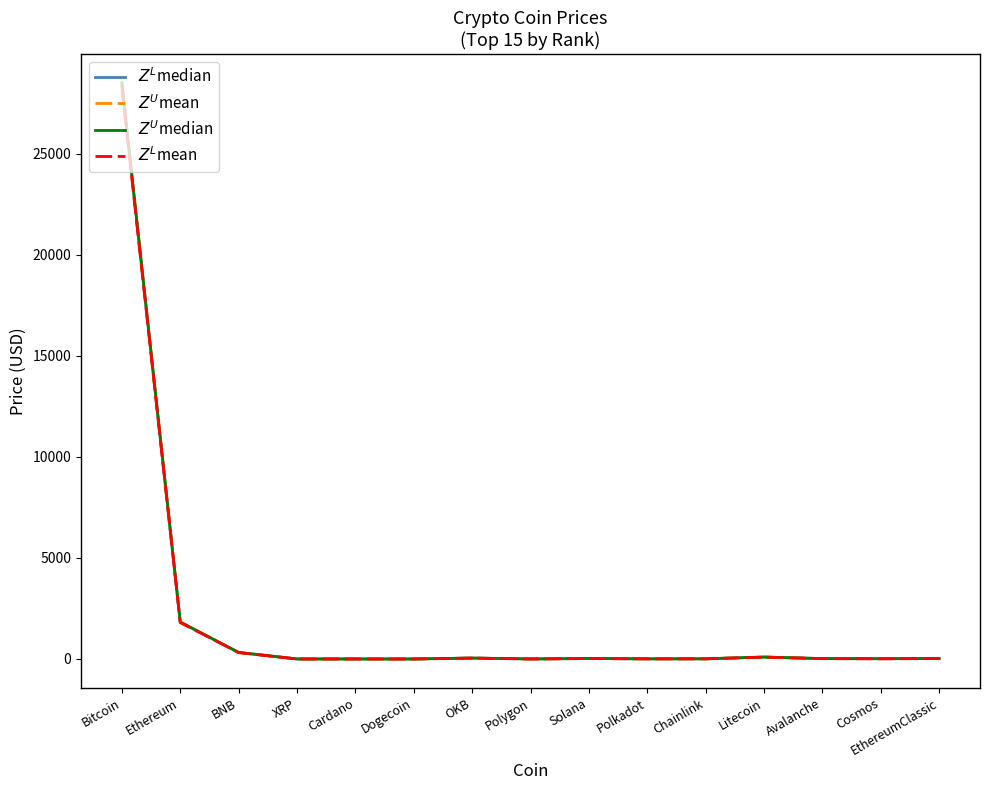

How many data points in $Z^L$median are above 17?

8